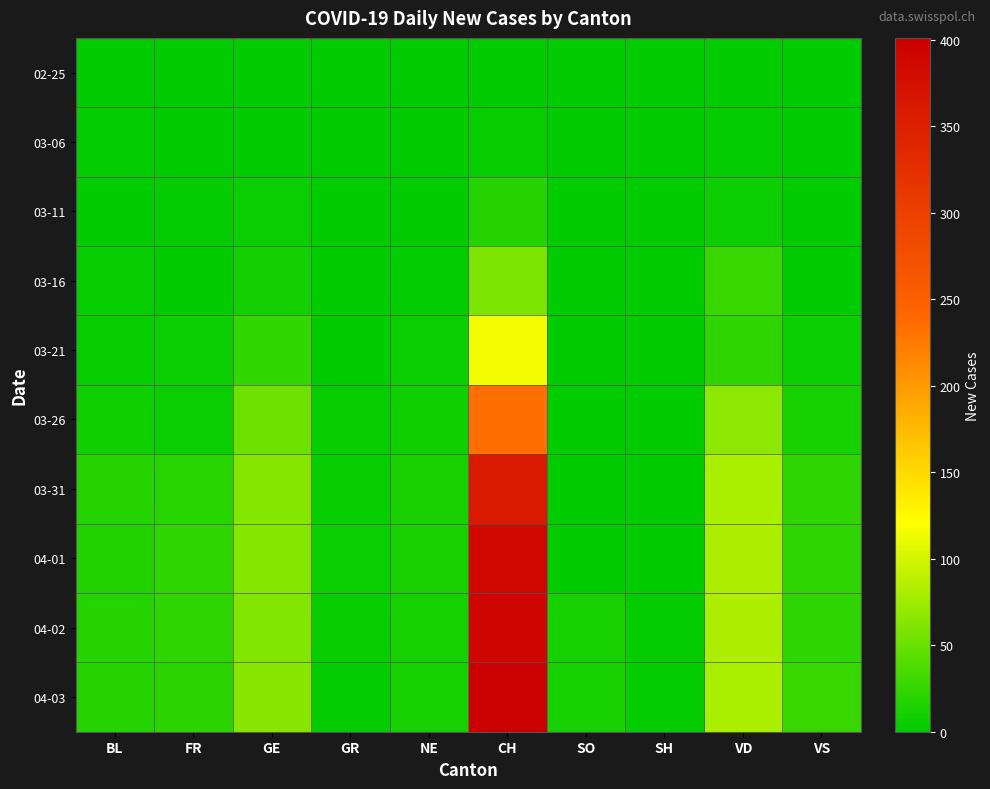

Which series changed the most between NE and VS?

04-03